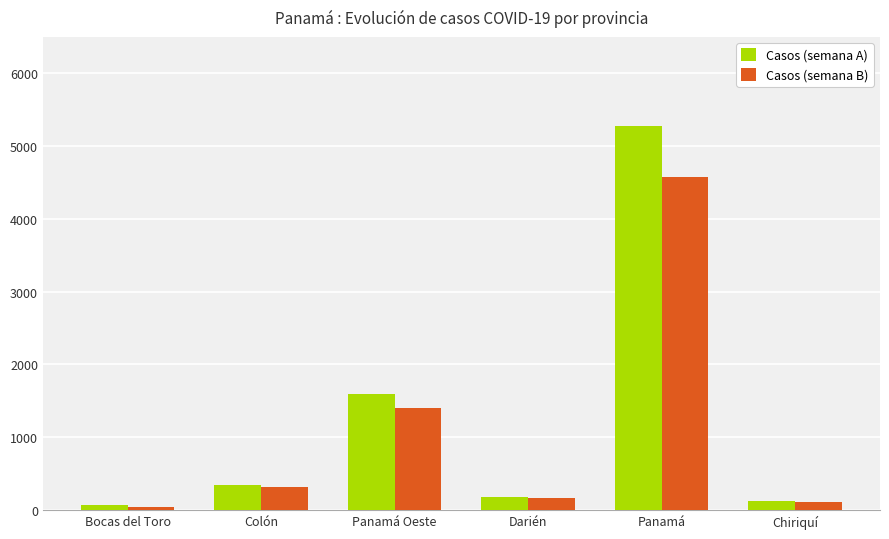

Reading left to right, transcribe all the data shown in this chart.

Casos (semana A): Bocas del Toro=62	Colón=344	Panamá Oeste=1595	Darién=183	Panamá=5277	Chiriquí=120
Casos (semana B): Bocas del Toro=39	Colón=314	Panamá Oeste=1405	Darién=162	Panamá=4572	Chiriquí=104